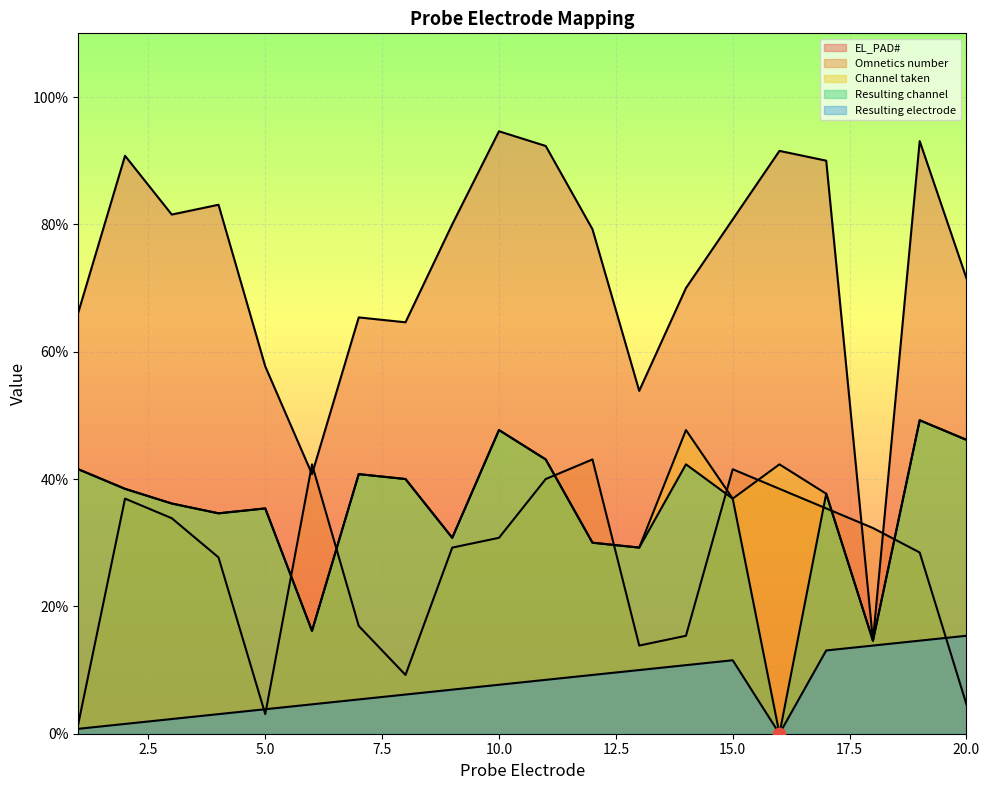

Which series reaches the maximum Y coordinate?

EL_PAD#